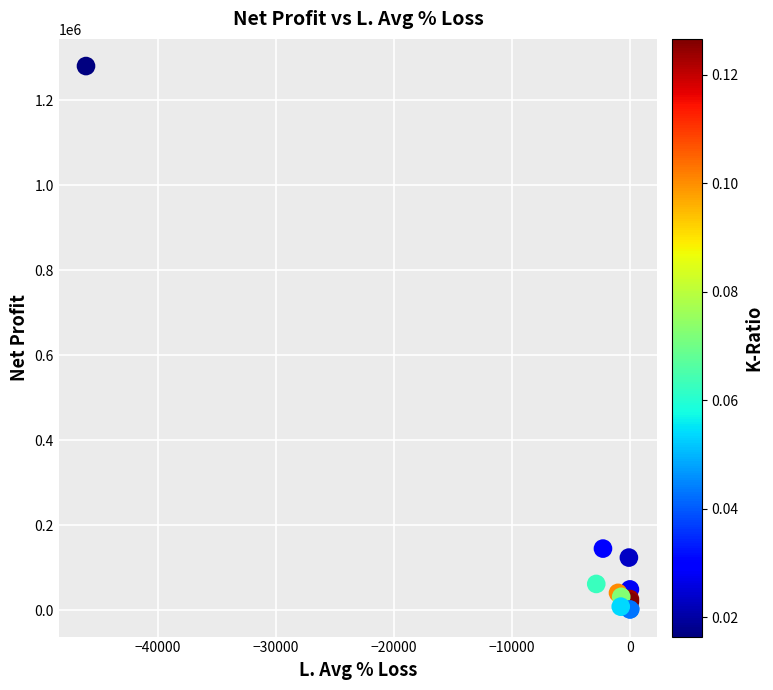

What Y value in the scatter plot is closest to 640880?

144753.3